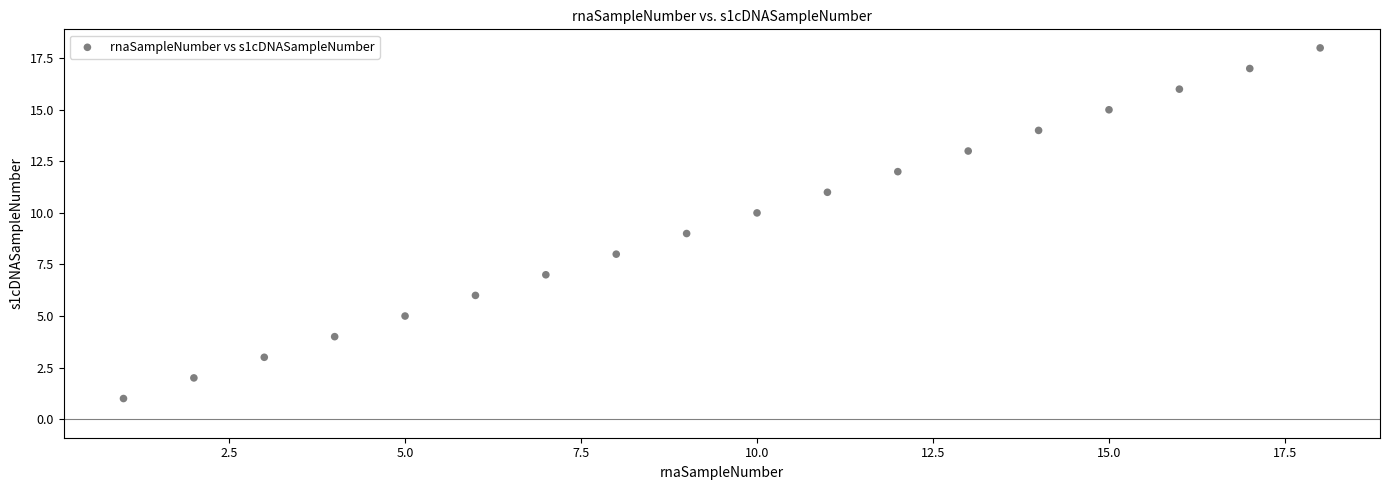

What is the range of Y values (max minus min)?

17